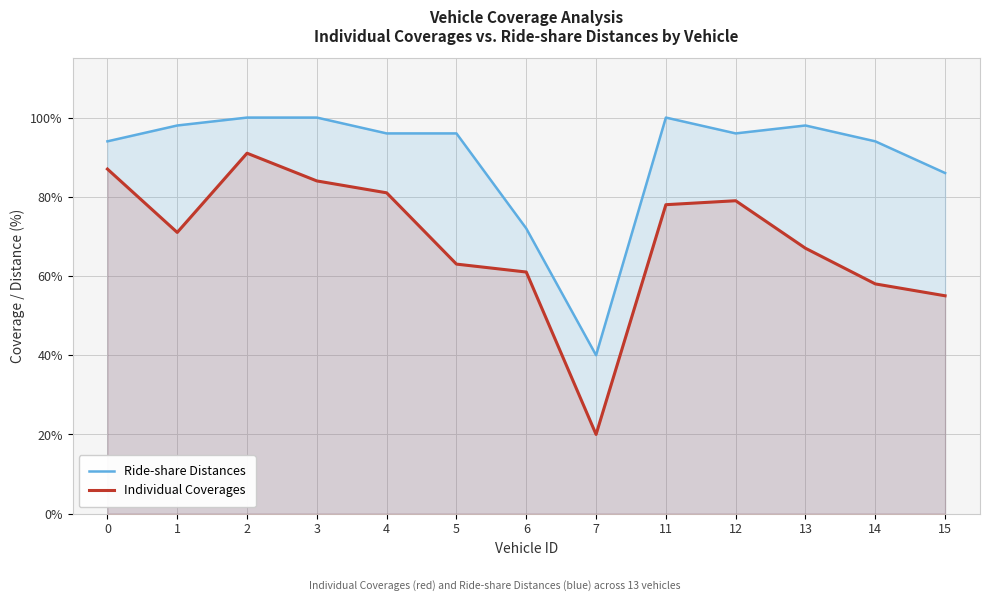

In Ride-share Distances, how many points are higher than both neighbors (excluding endpoints)?

2